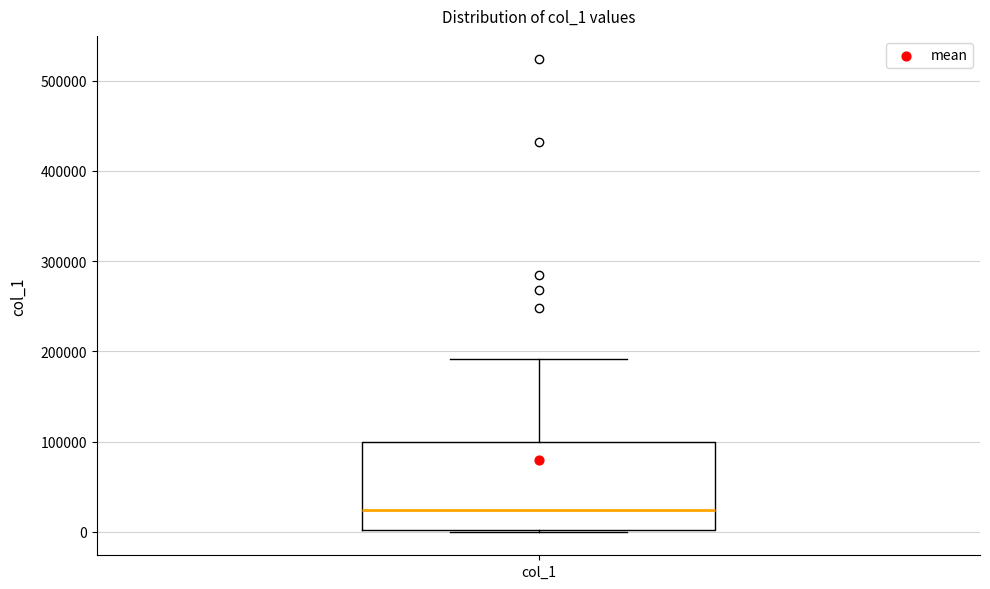

Transcribe this box plot: give where the median line is, the range the box spans, and where the two whiskers end, as read against the y-axis. The values are not printed on the chart, so give them approximately, as read against the axis.

median 20000, box 0 to 100000, whiskers 0 to 190000